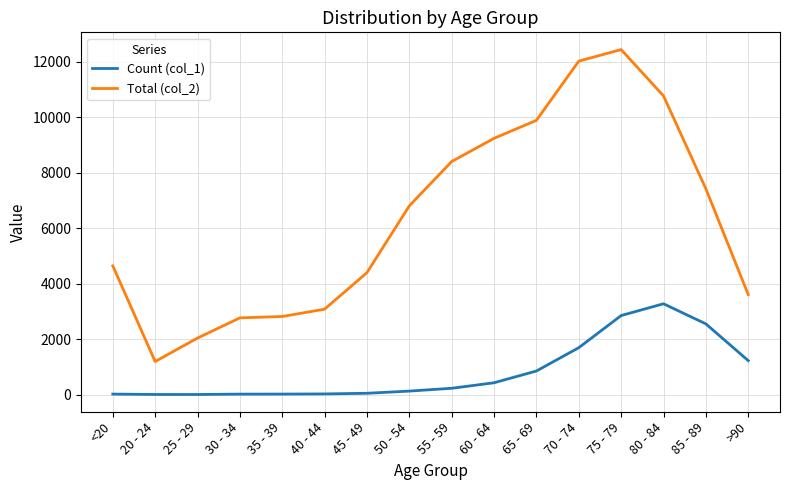

Which label corresponds to the largest value in the chart?

75 - 79